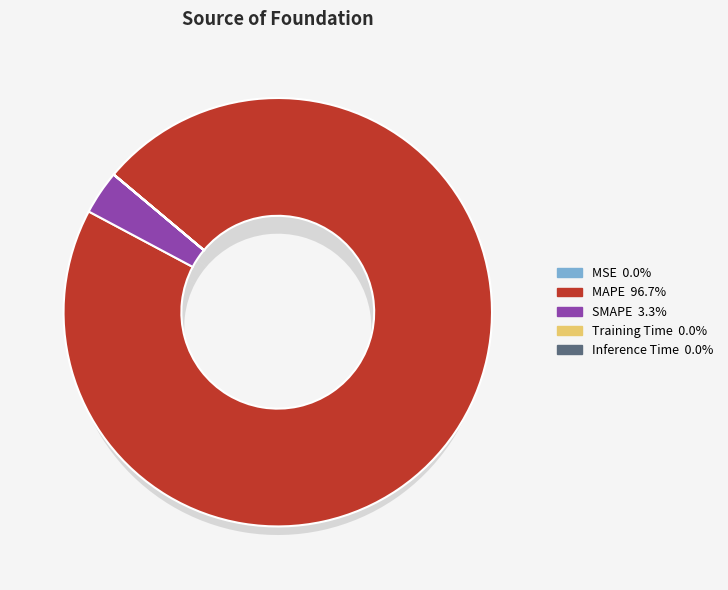

Is it true that MSE is 1% of the pie?

False